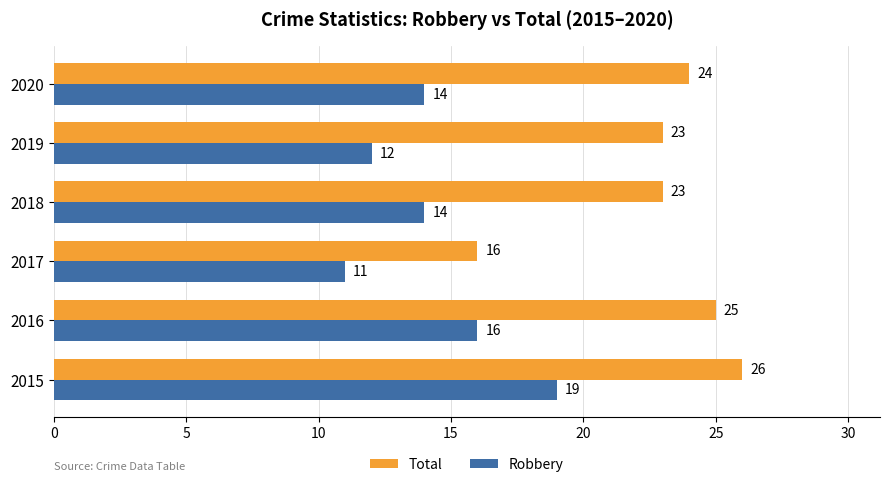

What is the total value across all series at 2016?

41